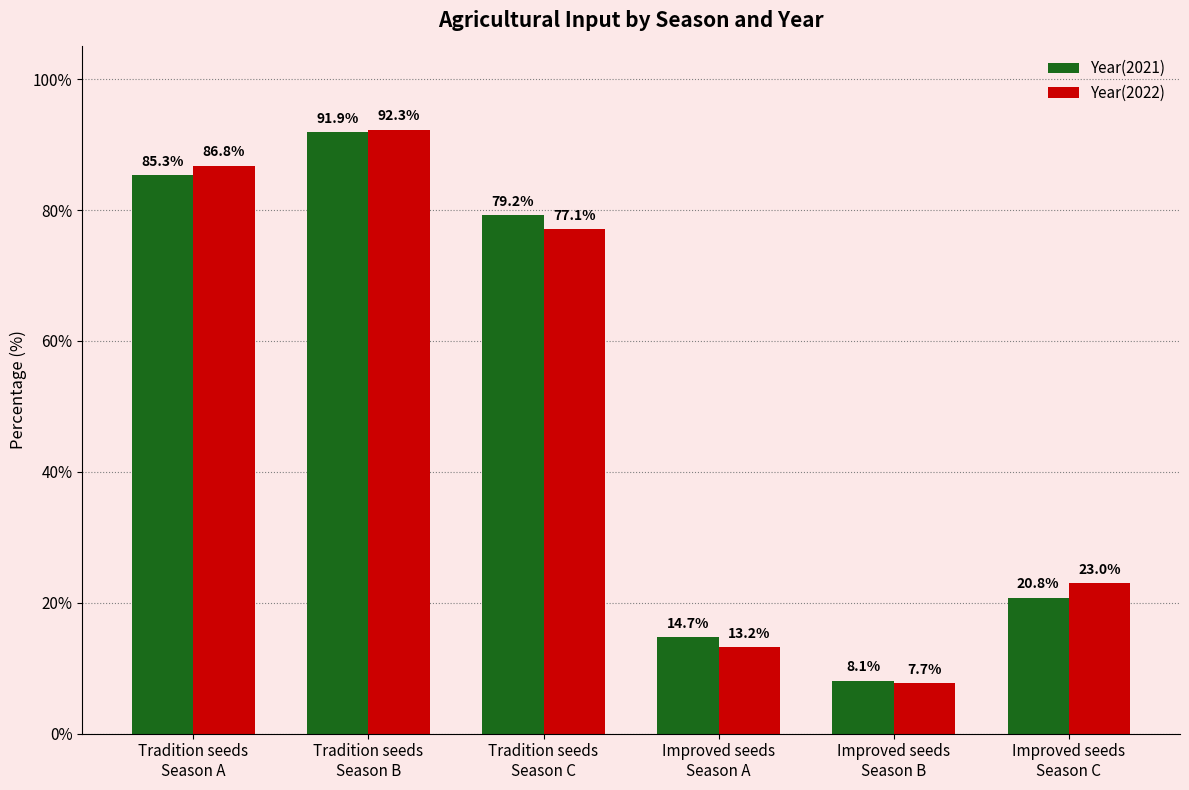

What is the smallest value displayed?

7.7